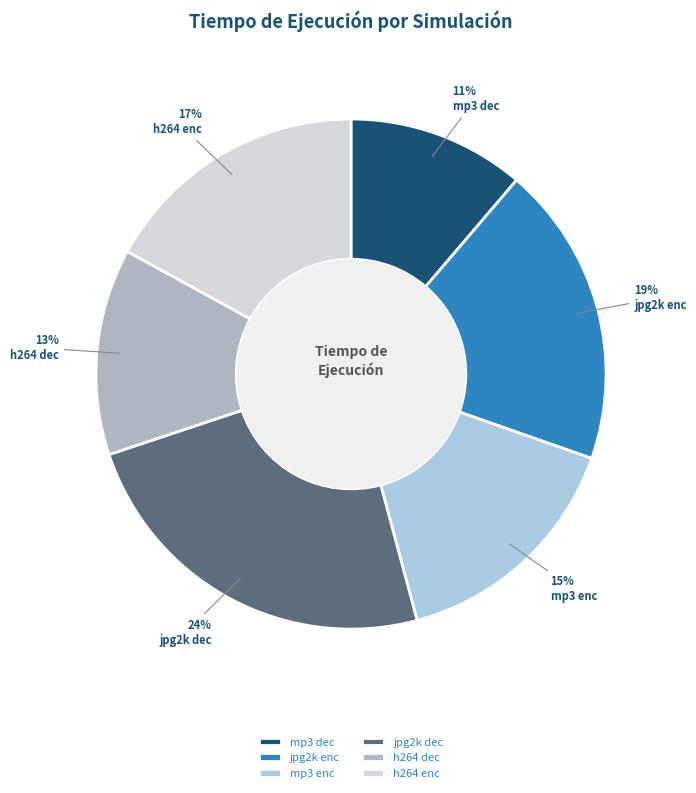

Do mp3 dec and jpg2k dec together represent more than half of the pie?

No